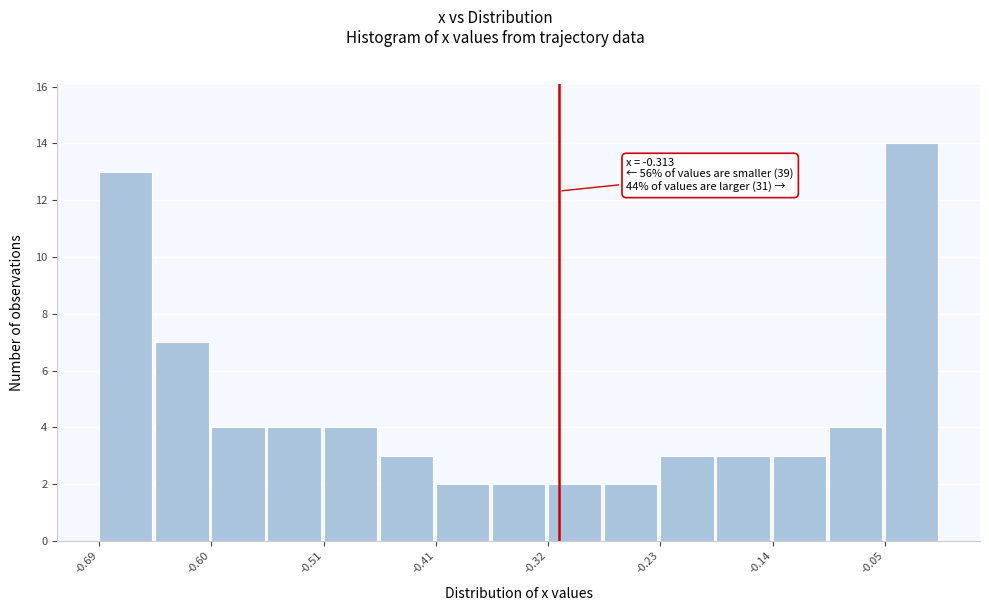

Which range on the x-axis has the tallest bar?

-0.05 to 0.00